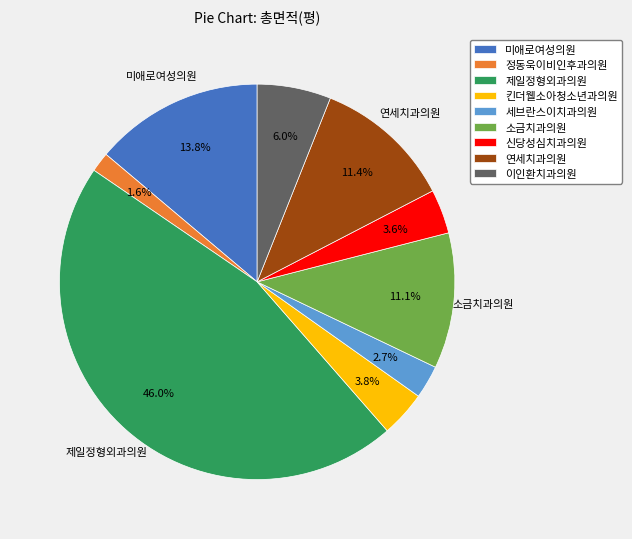

Combined, what portion of the pie is 신당성심치과의원 and 제일정형외과의원?

49.6%